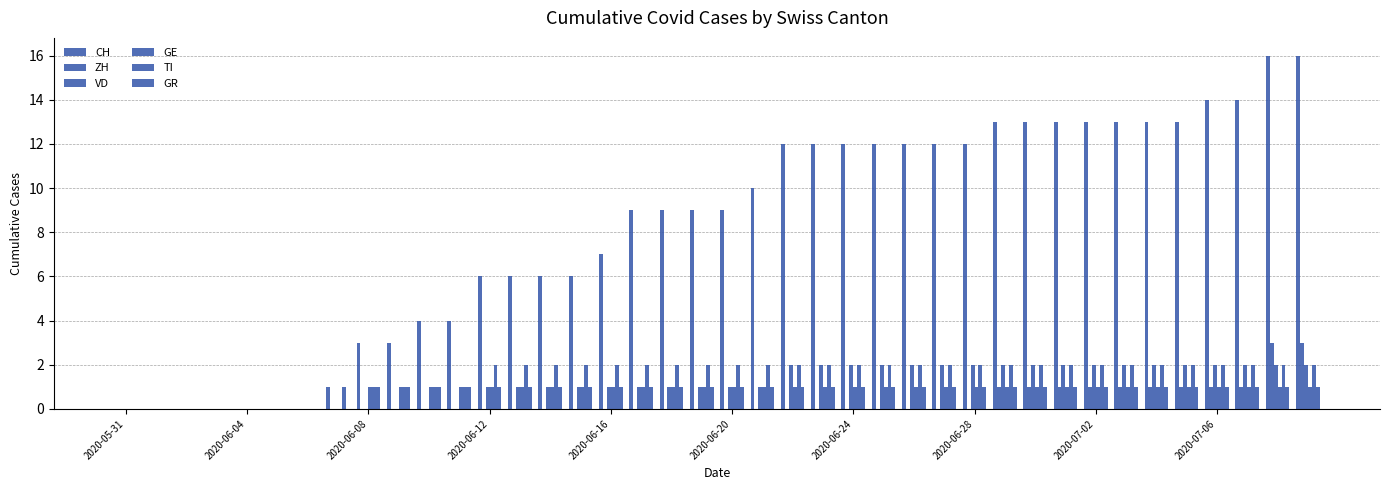

Are the bars horizontal?

No